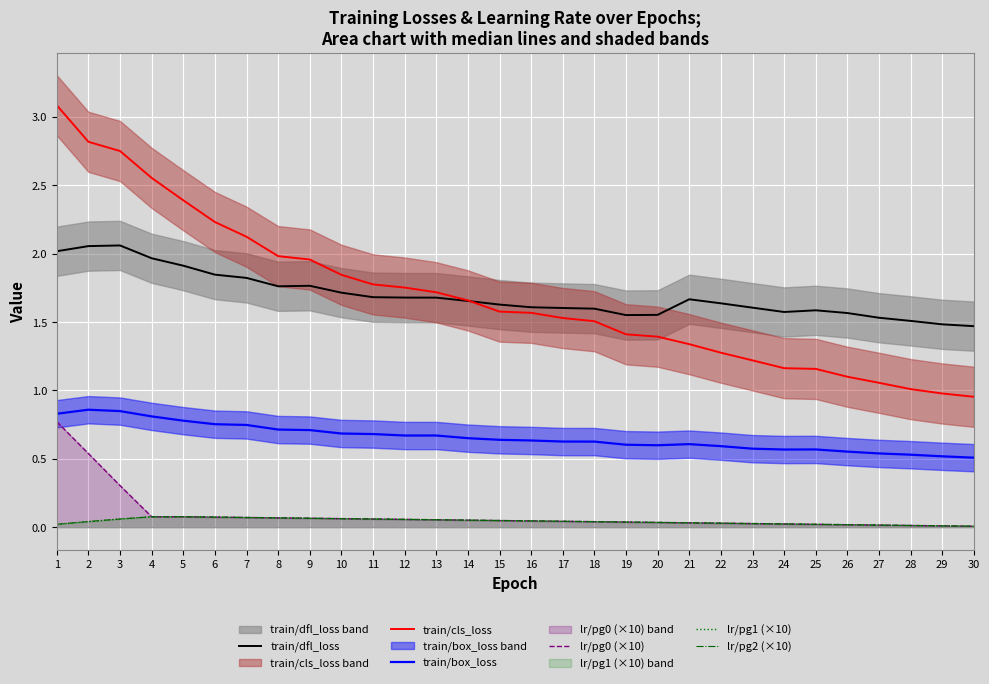

The lr/pg0 (×10) series shows 0.1 at 9. True or false?

True